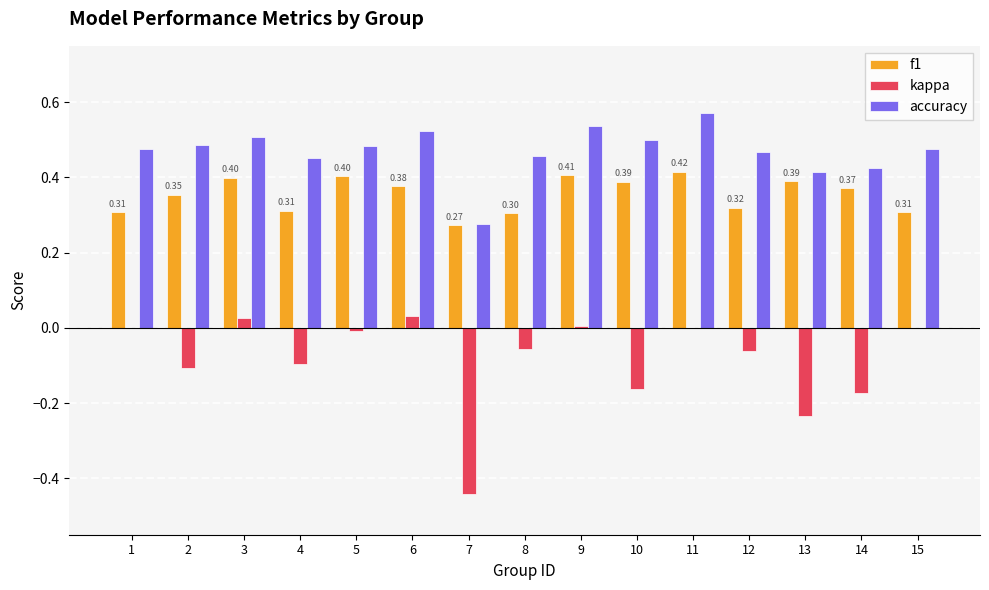

Which series has the largest range (max minus min)?

kappa